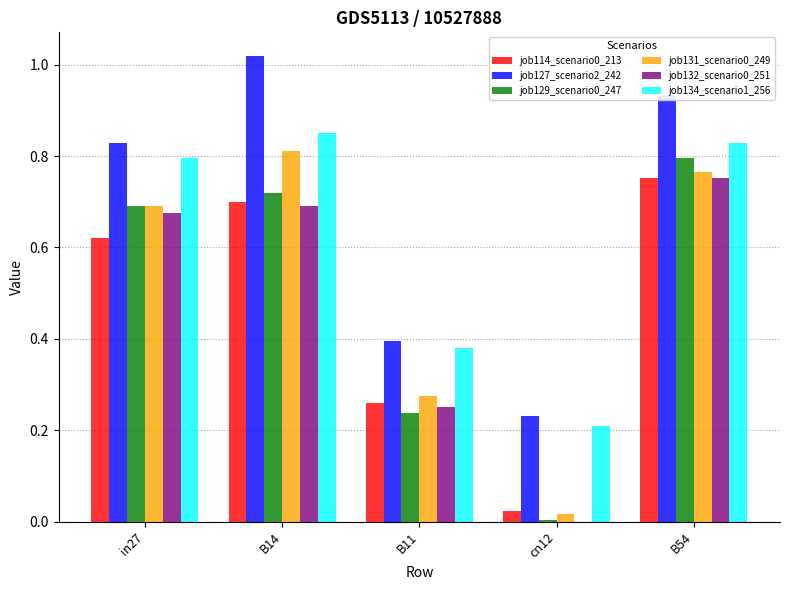

The job134_scenario1_256 series shows 0.6 at B11. True or false?

False